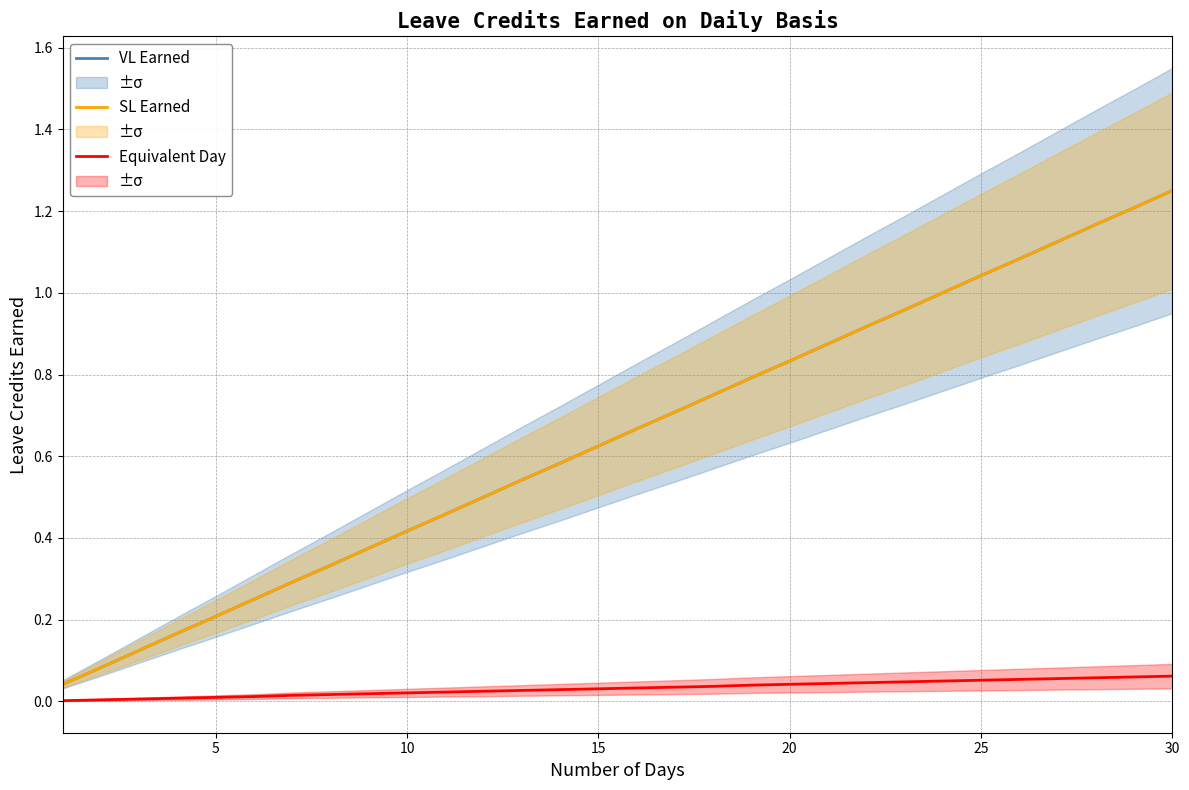

What value does the VL Earned series have at 10?

0.5